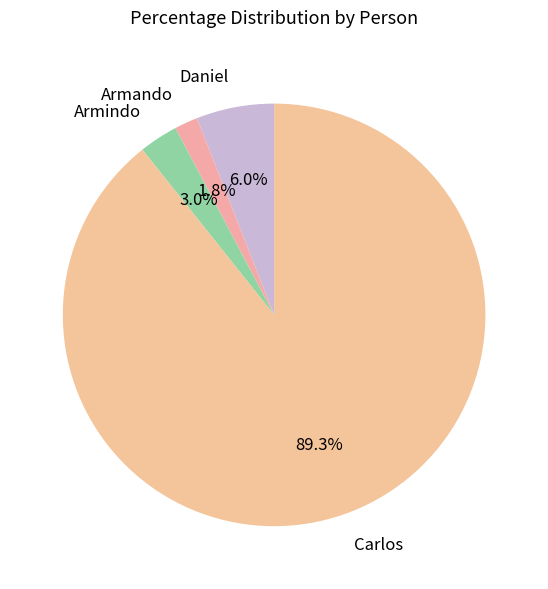

Approximately how many times larger is the value at Daniel compared to Armindo?

2.0